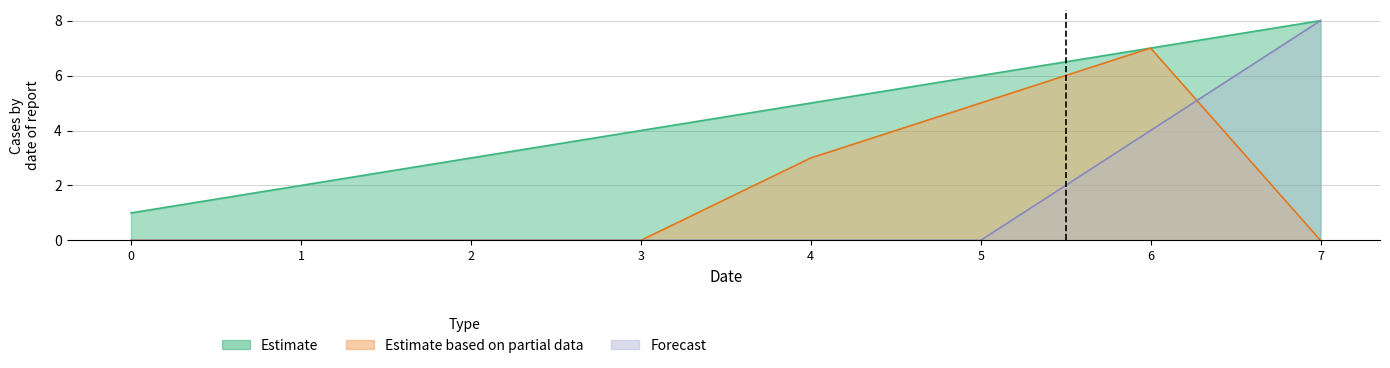

Where is Forecast nearest to the value 4?

6